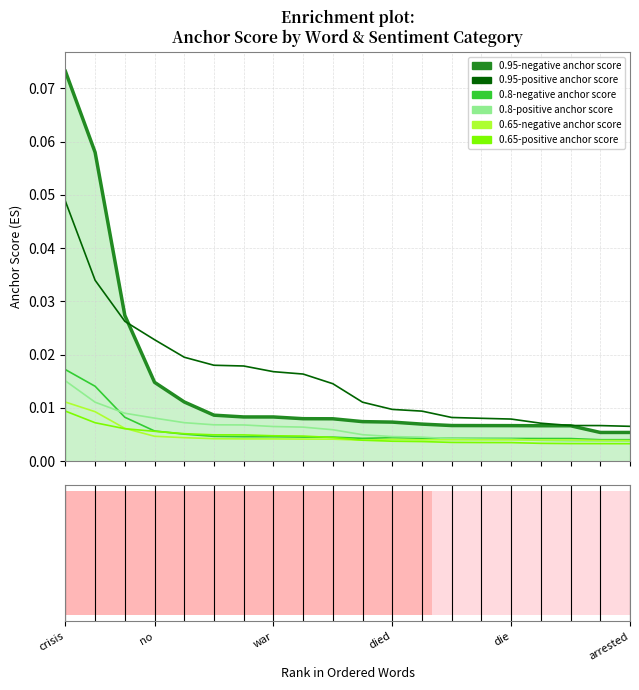

True or false: 0.8-negative anchor score and 0.95-positive anchor score cross at least once.

False